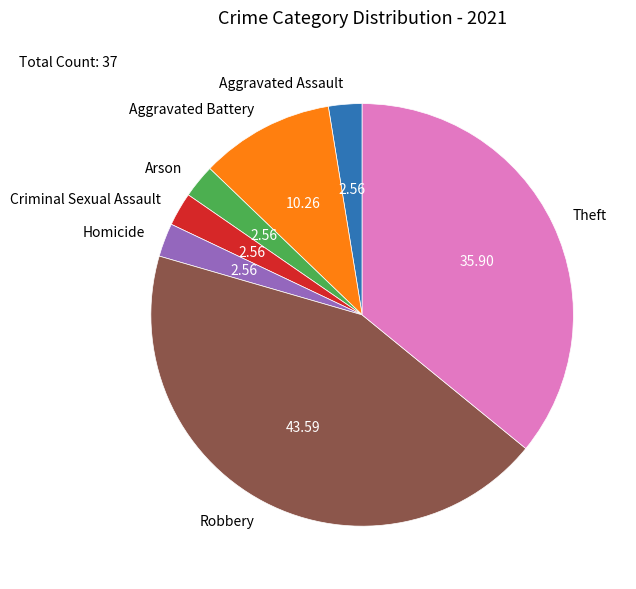

Which slice is the largest?

Robbery